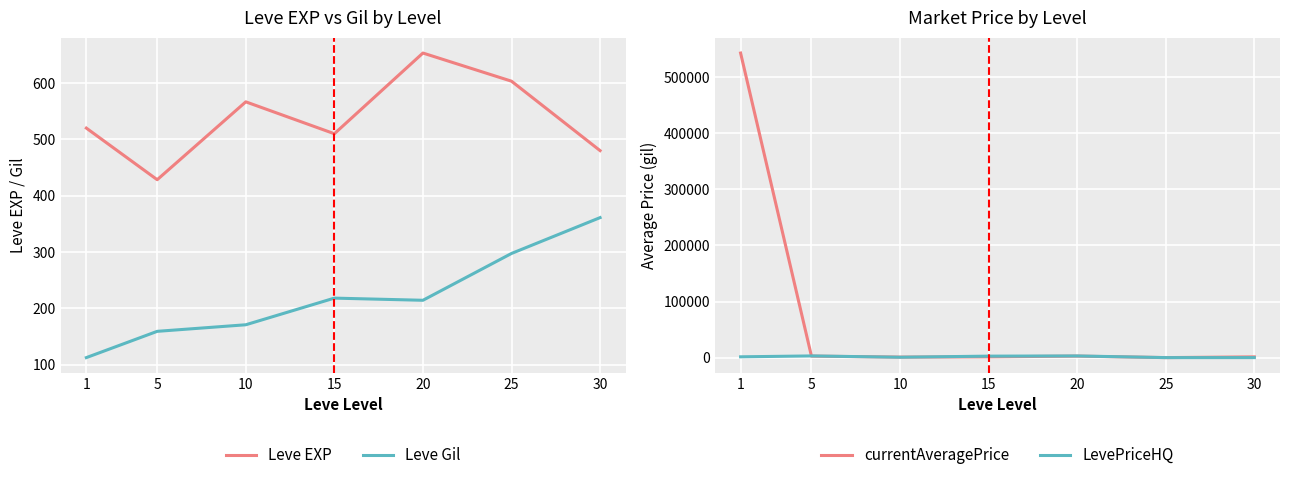

True or false: LevePriceHQ has a value of 2622.7 at 15.

True